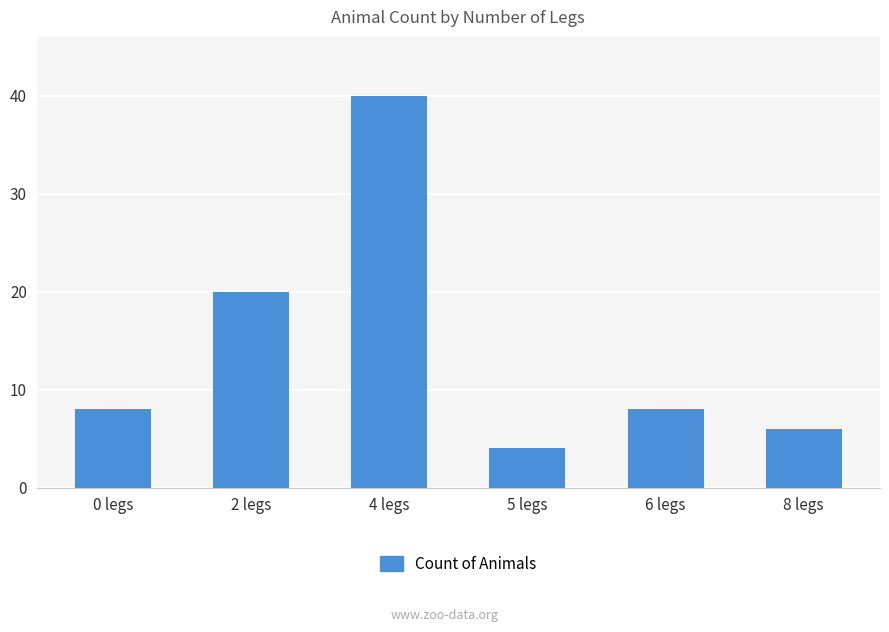

Between 2 legs and 5 legs, which is larger?

2 legs